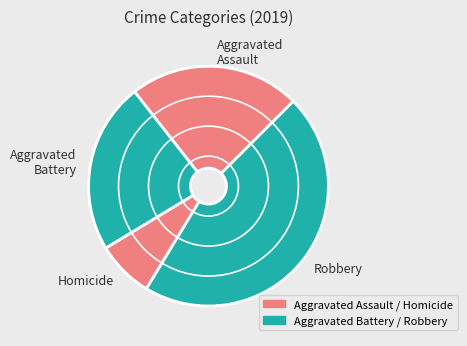

Is the sum of Aggravated Battery and Robbery greater than half?

Yes